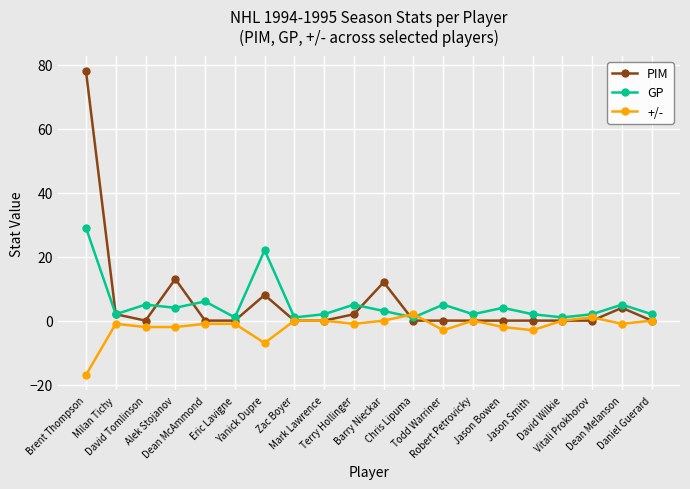

What is the minimum value shown in the chart?

-17